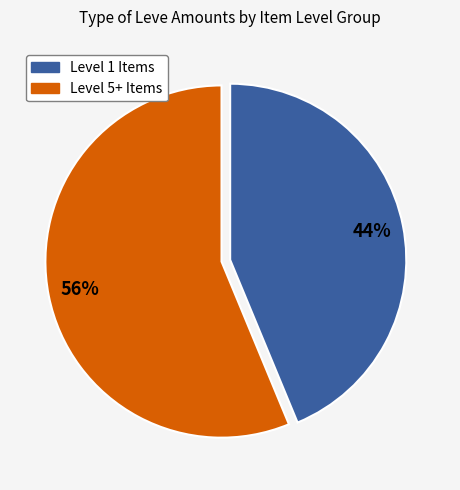

To the nearest percent, what is the average slice percentage?

50%